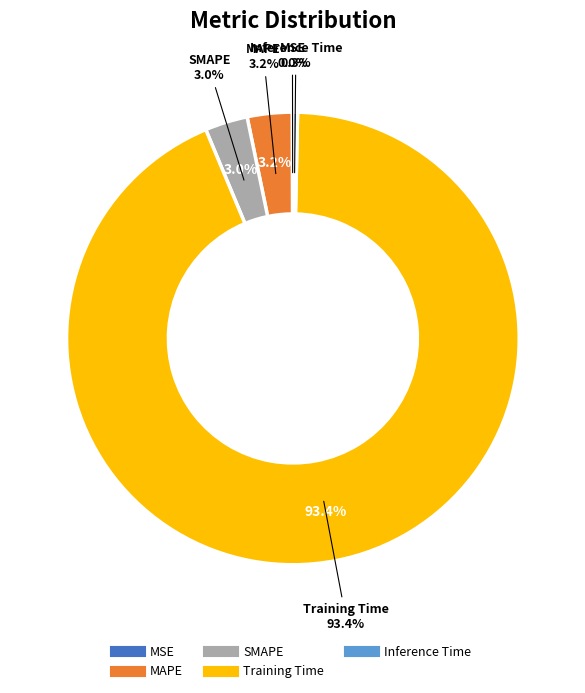

To the nearest percent, what is the combined percentage of Inference Time and Training Time?

94%